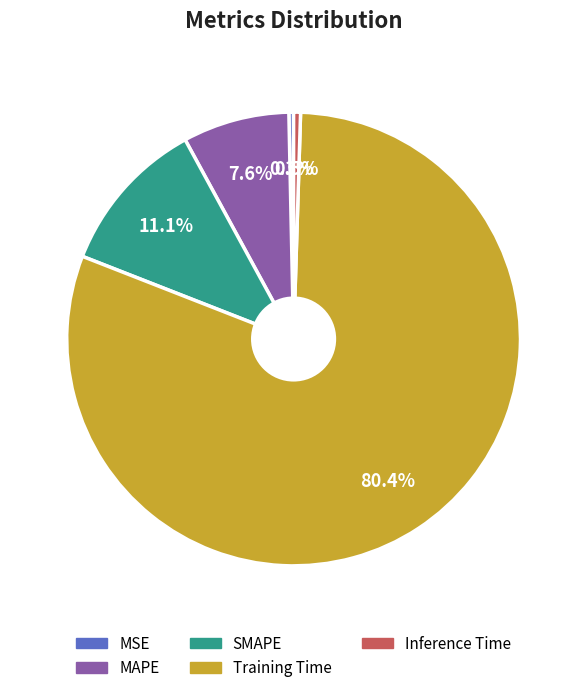

Is there a majority slice in this chart?

Yes